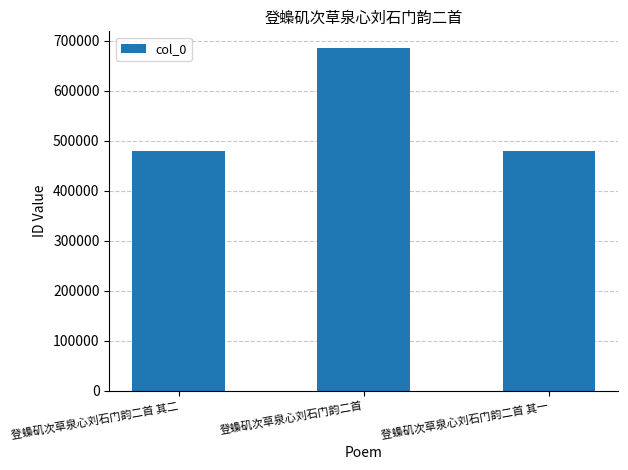

What is the sum of the values at 登蟂矶次草泉心刘石门韵二首 and 登蟂矶次草泉心刘石门韵二首 其一?

1164279